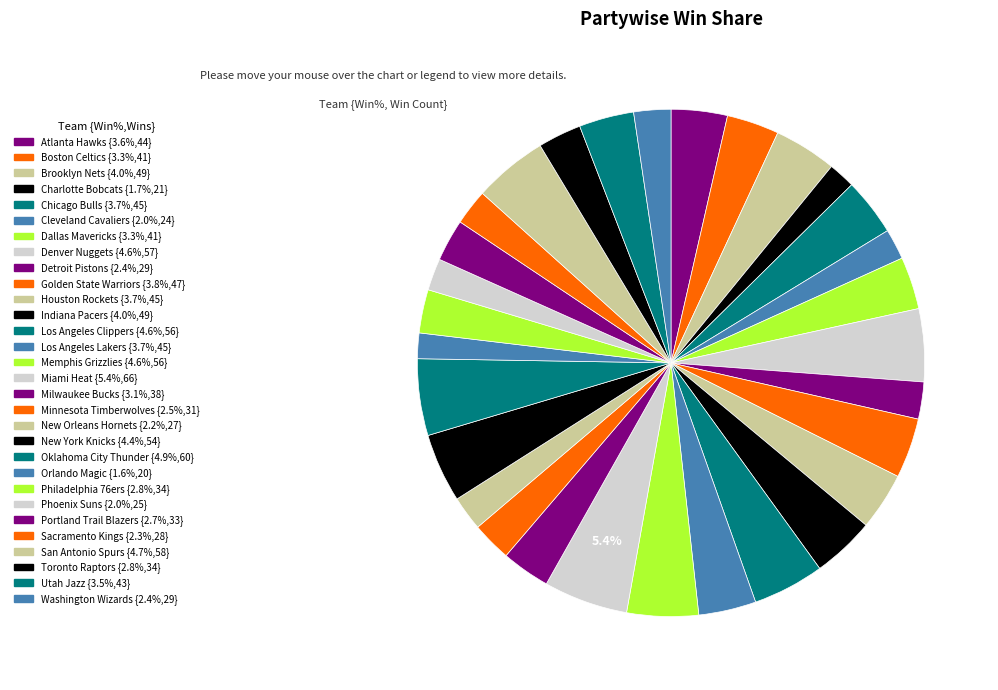

What portion of the pie excludes Los Angeles Lakers?

96.3%